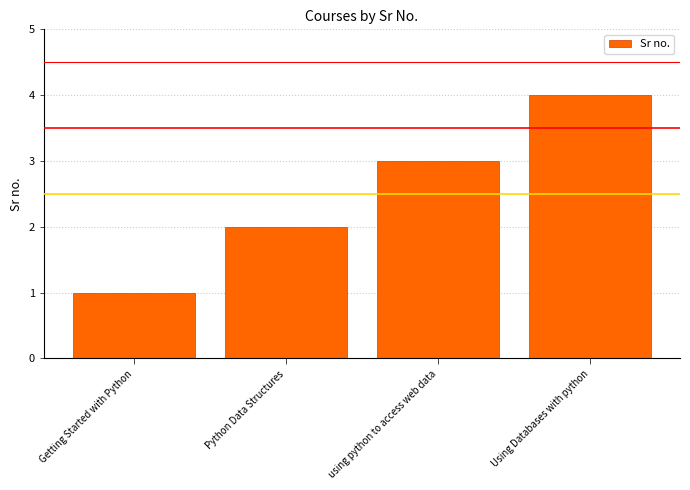

What is the sum of the values at Using Databases with python and Getting Started with Python?

5